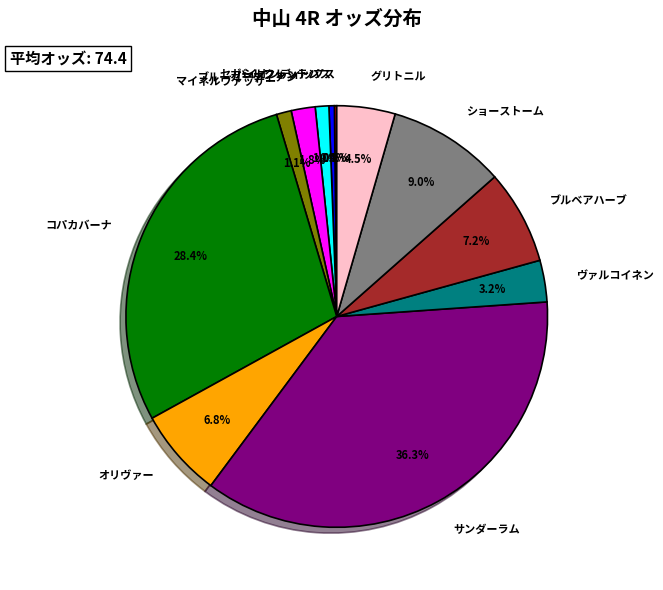

What is the largest slice in the pie chart?

サンダーラム